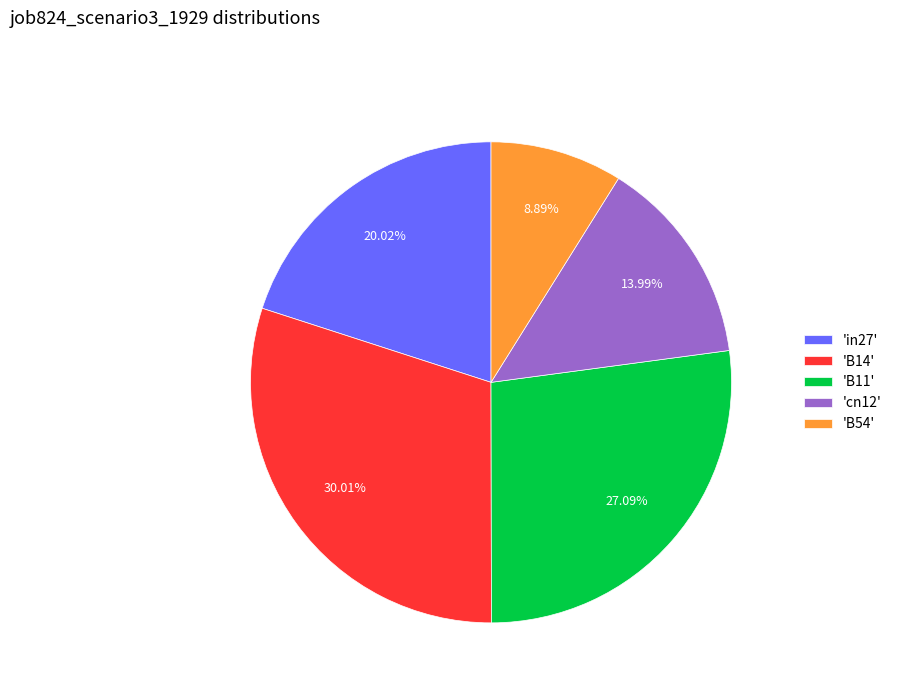

Which slice is the largest?

'B14'